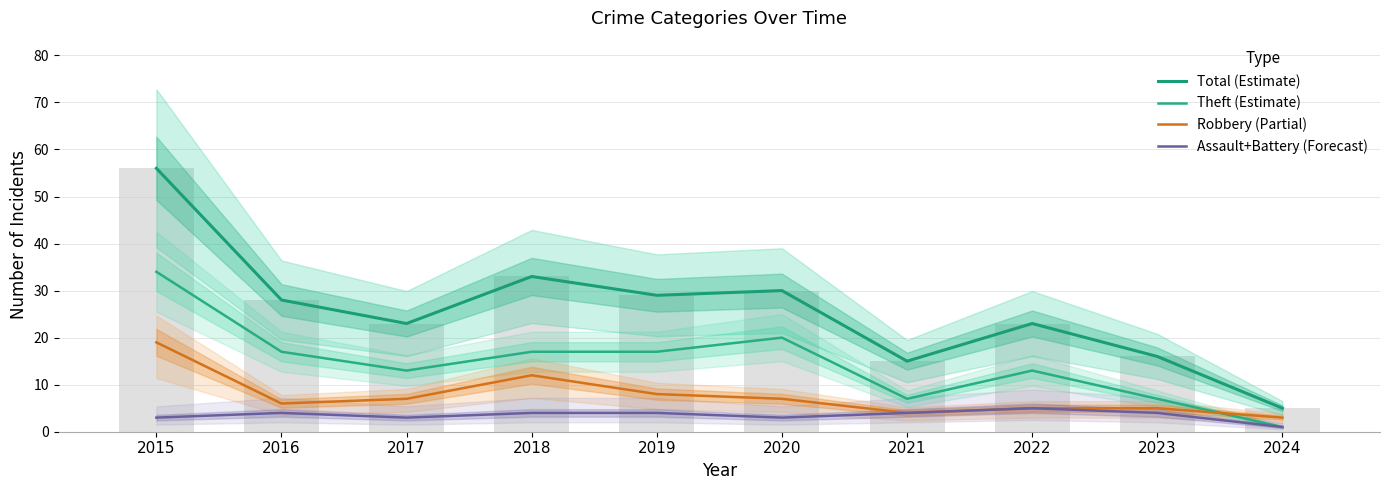

Reading left to right, list all the values displayed in this chart.

Total (Estimate): 2015=56	2016=28	2017=23	2018=33	2019=29	2020=30	2021=15	2022=23	2023=16	2024=5
Theft (Estimate): 2015=34	2016=17	2017=13	2018=17	2019=17	2020=20	2021=7	2022=13	2023=7	2024=1
Robbery (Partial): 2015=19	2016=6	2017=7	2018=12	2019=8	2020=7	2021=4	2022=5	2023=5	2024=3
Assault+Battery (Forecast): 2015=3	2016=4	2017=3	2018=4	2019=4	2020=3	2021=4	2022=5	2023=4	2024=1